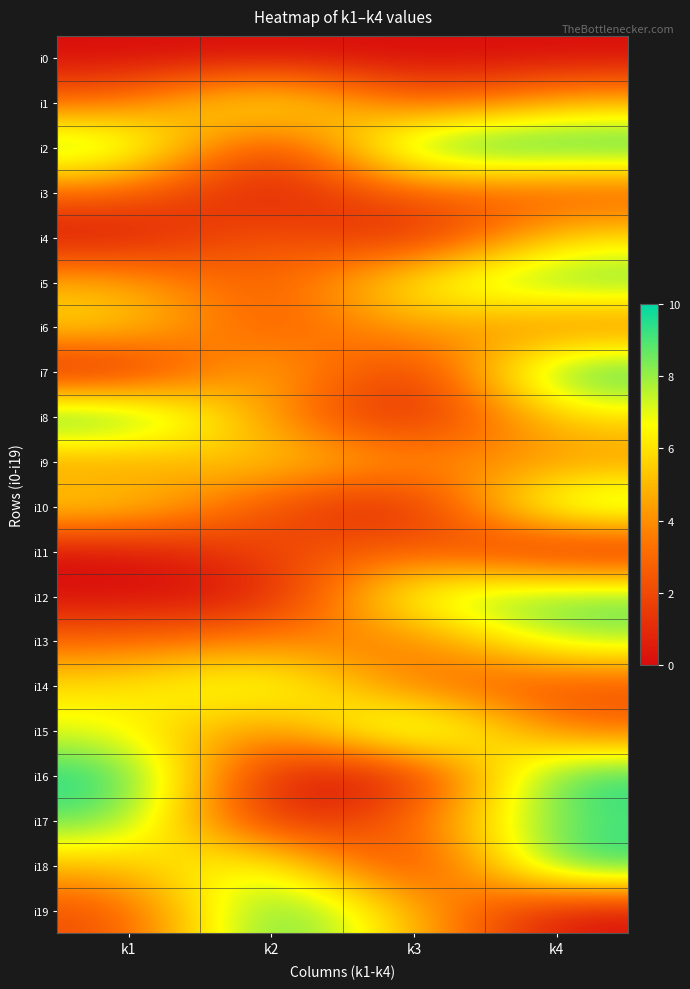

Reading left to right, list all the values displayed in this chart.

i0: k1=0	k2=0	k3=0	k4=0
i1: k1=3	k2=8	k3=2	k4=5
i2: k1=9	k2=0	k3=10	k4=10
i3: k1=3	k2=0	k3=3	k4=2
i4: k1=0	k2=3	k3=0	k4=6
i5: k1=5	k2=2	k3=7	k4=9
i6: k1=6	k2=2	k3=5	k4=3
i7: k1=0	k2=6	k3=0	k4=10
i8: k1=10	k2=4	k3=0	k4=6
i9: k1=4	k2=6	k3=4	k4=4
i10: k1=6	k2=2	k3=0	k4=9
i11: k1=0	k2=2	k3=3	k4=0
i12: k1=0	k2=0	k3=8	k4=9
i13: k1=3	k2=4	k3=3	k4=8
i14: k1=6	k2=8	k3=3	k4=2
i15: k1=7	k2=3	k3=10	k4=3
i16: k1=10	k2=0	k3=0	k4=10
i17: k1=9	k2=0	k3=3	k4=9
i18: k1=5	k2=8	k3=0	k4=10
i19: k1=2	k2=10	k3=5	k4=0